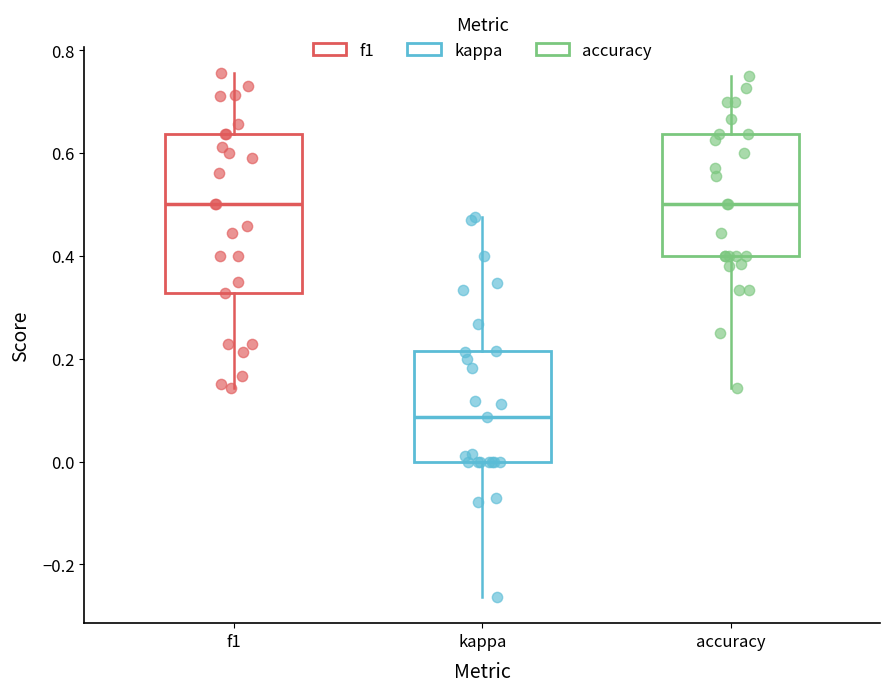

Reading left to right, read every box against the y-axis: the position of its median line, the range the box covers, and the ends of its whiskers. The values are not printed on the chart, so give them approximately, as read against the axis.

f1: median 0.50, box 0.32 to 0.64, whiskers 0.14 to 0.76
kappa: median 0.08, box 0.00 to 0.22, whiskers -0.26 to 0.48
accuracy: median 0.50, box 0.40 to 0.64, whiskers 0.14 to 0.76